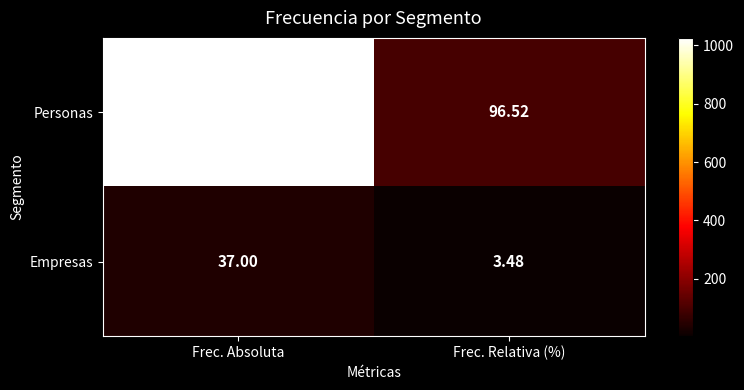

At which label is Personas closest to 561?

Frec. Relativa (%)